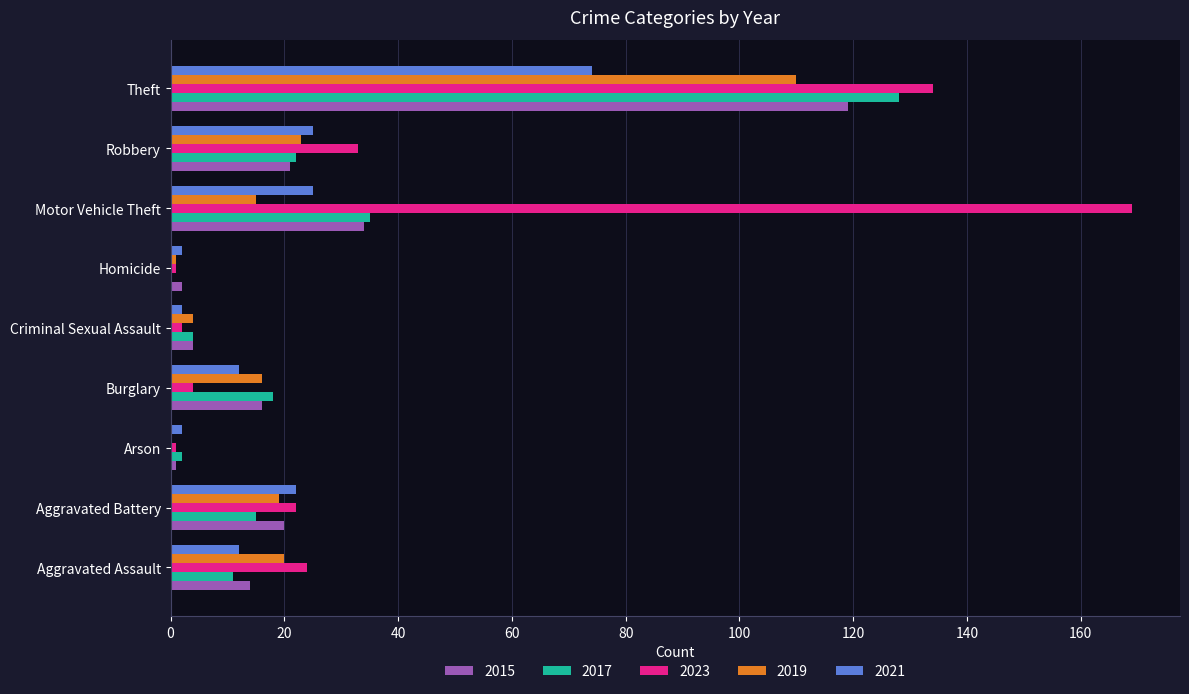

Between Burglary and Homicide, which series saw the biggest shift?

2017